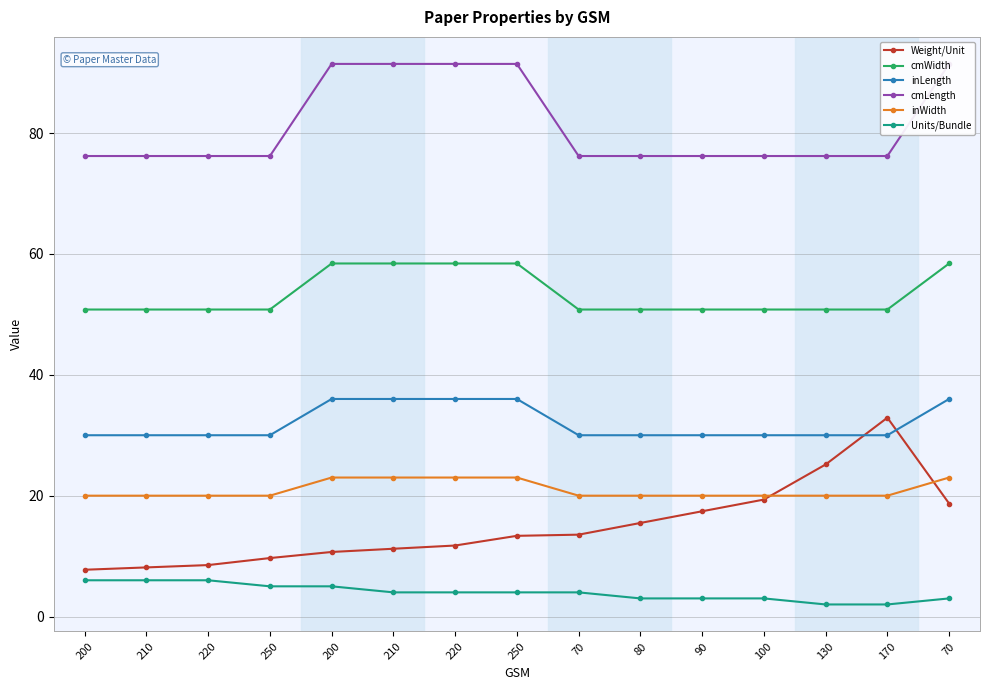

How many distinct data groups are displayed?

6